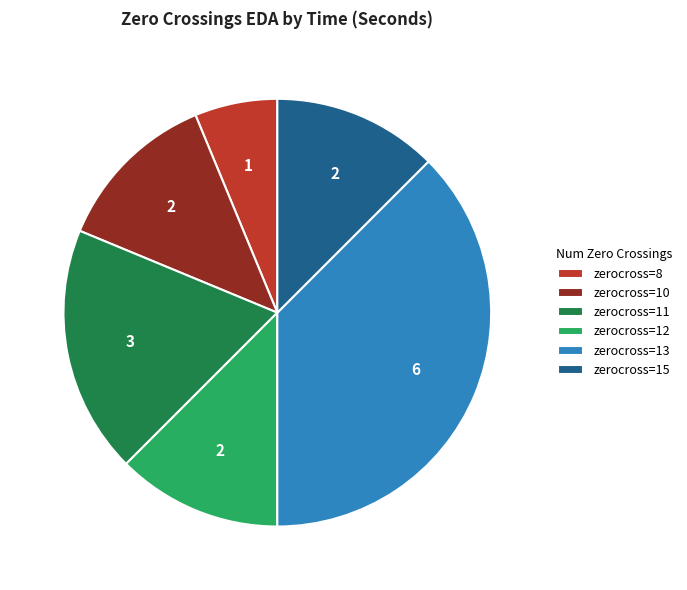

What is the ratio of the value at zerocross=13 to the value at zerocross=8?

6.0